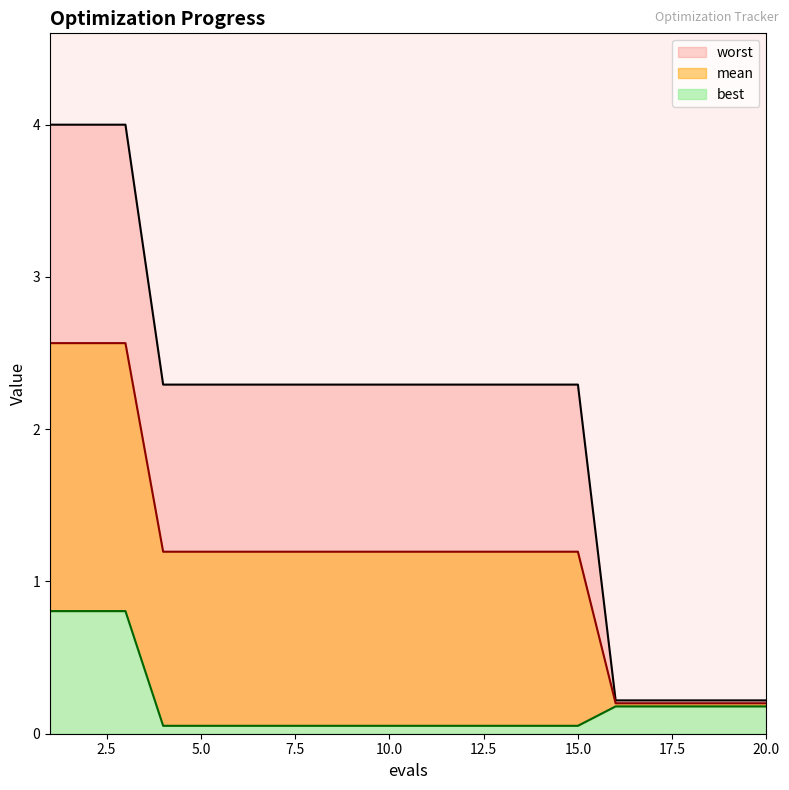

What are all the series names shown in the legend?

mean, best, worst